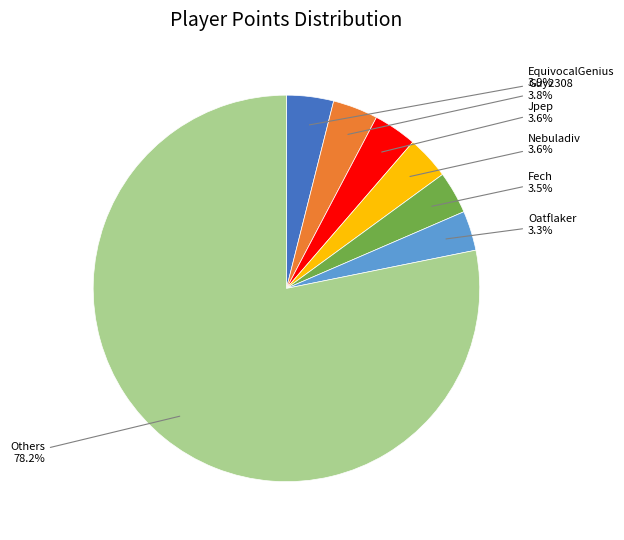

Is there any slice that represents more than half of the pie?

Yes